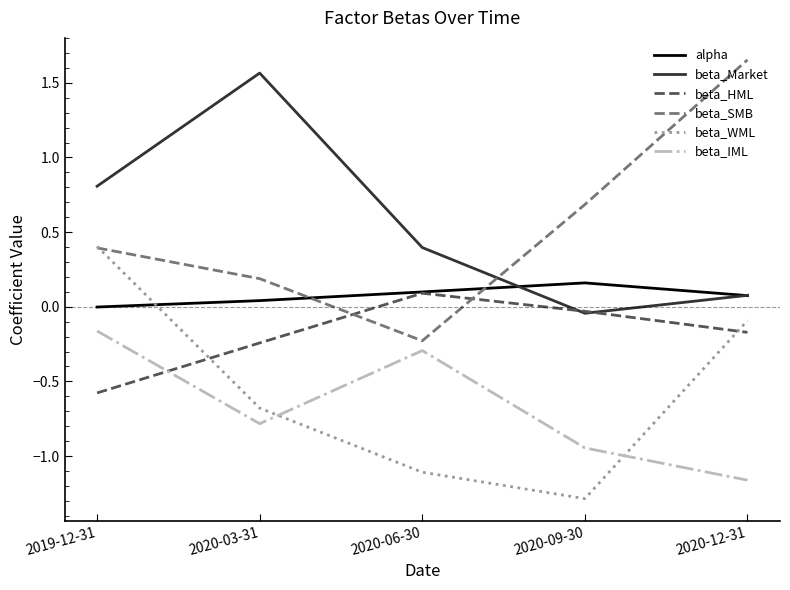

Which series has the widest spread of values?

beta_SMB